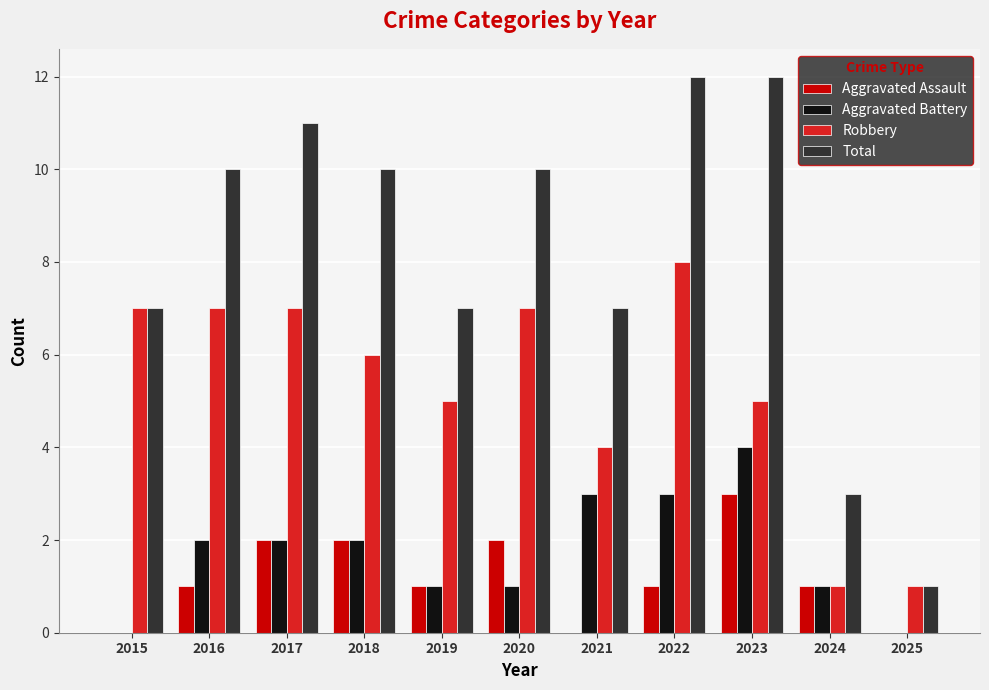

What is the approximate value of Total at 2015, to the nearest 5?

5